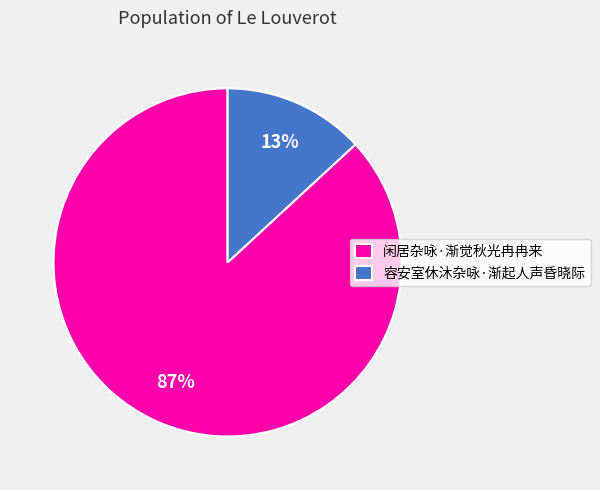

Is there a majority slice in this chart?

Yes